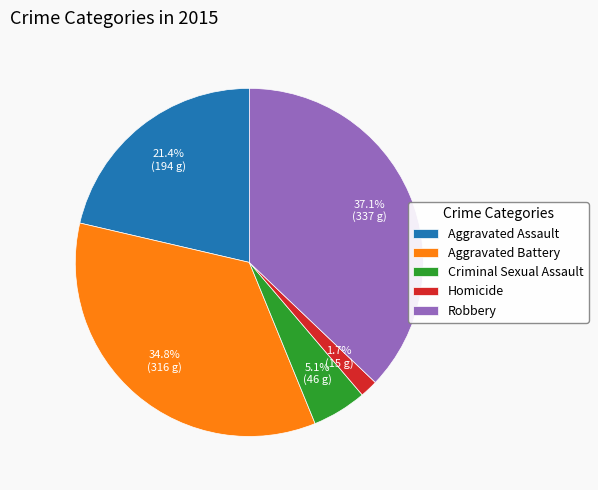

To the nearest percent, what is the combined percentage of Aggravated Battery and Homicide?

36%